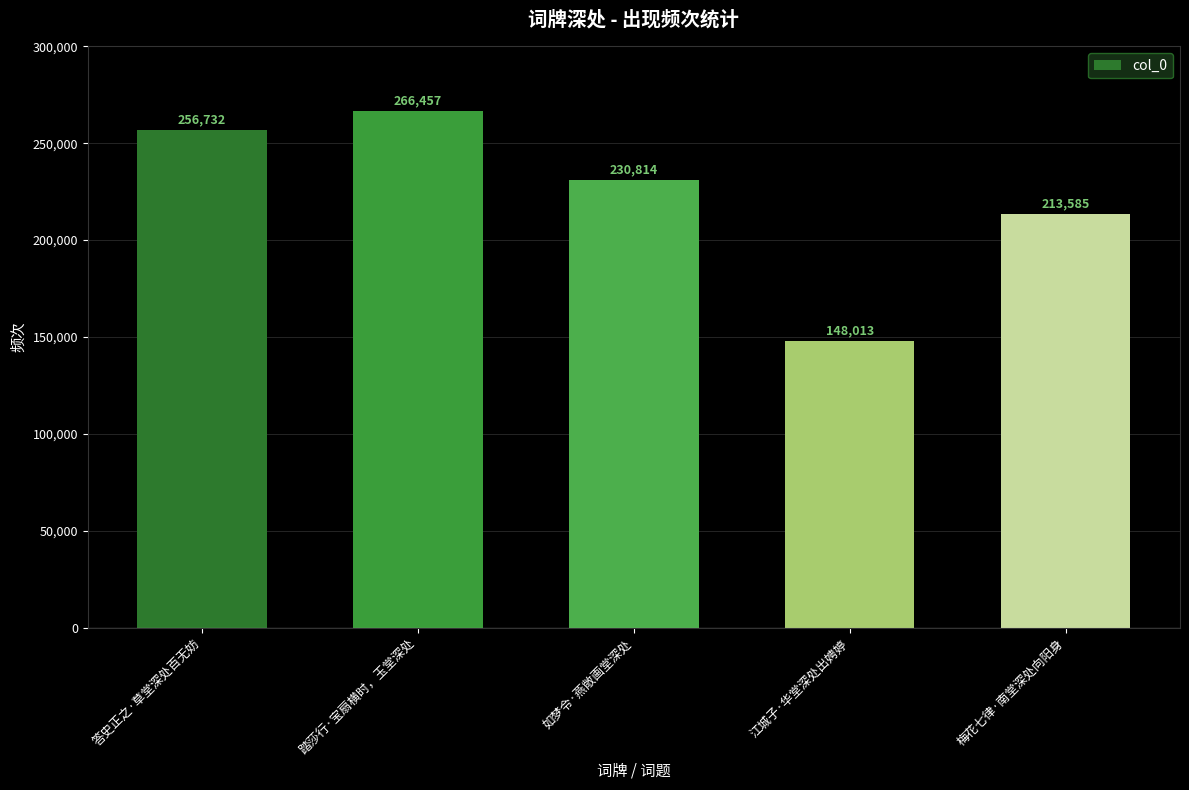

What is the greatest value displayed?

266457